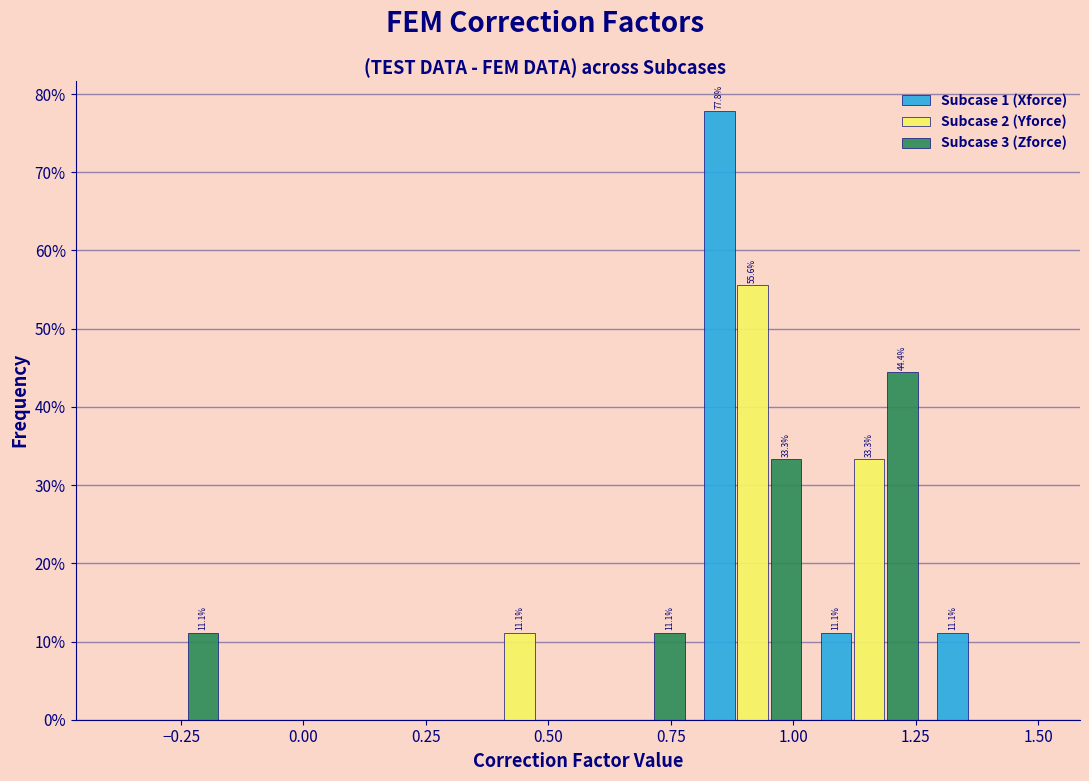

In the Subcase 3 (Zforce) series, which range on the x-axis has the tallest bar?

1.05 to 1.25